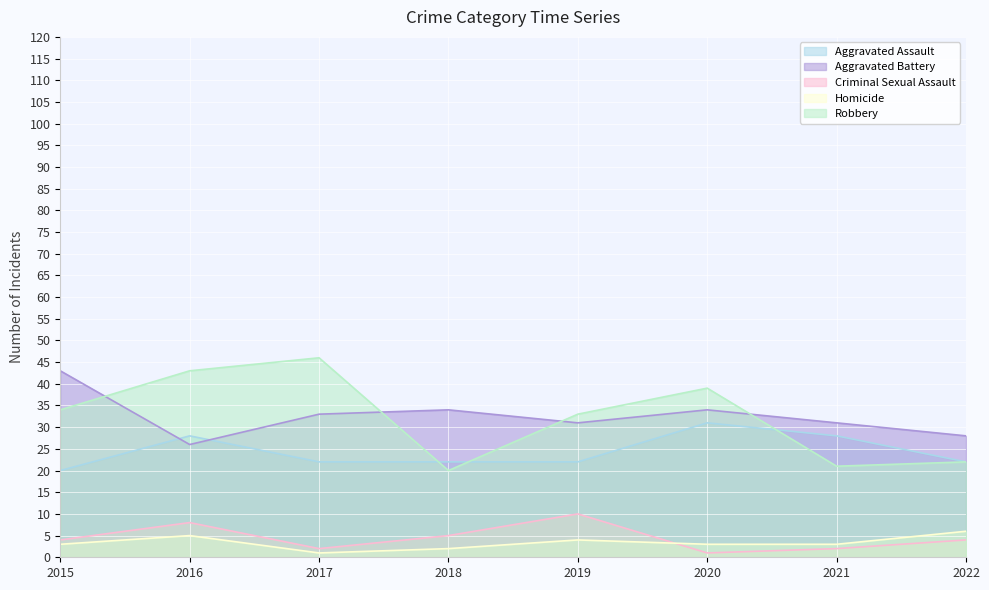

How many interior local valleys does the Criminal Sexual Assault series have?

2